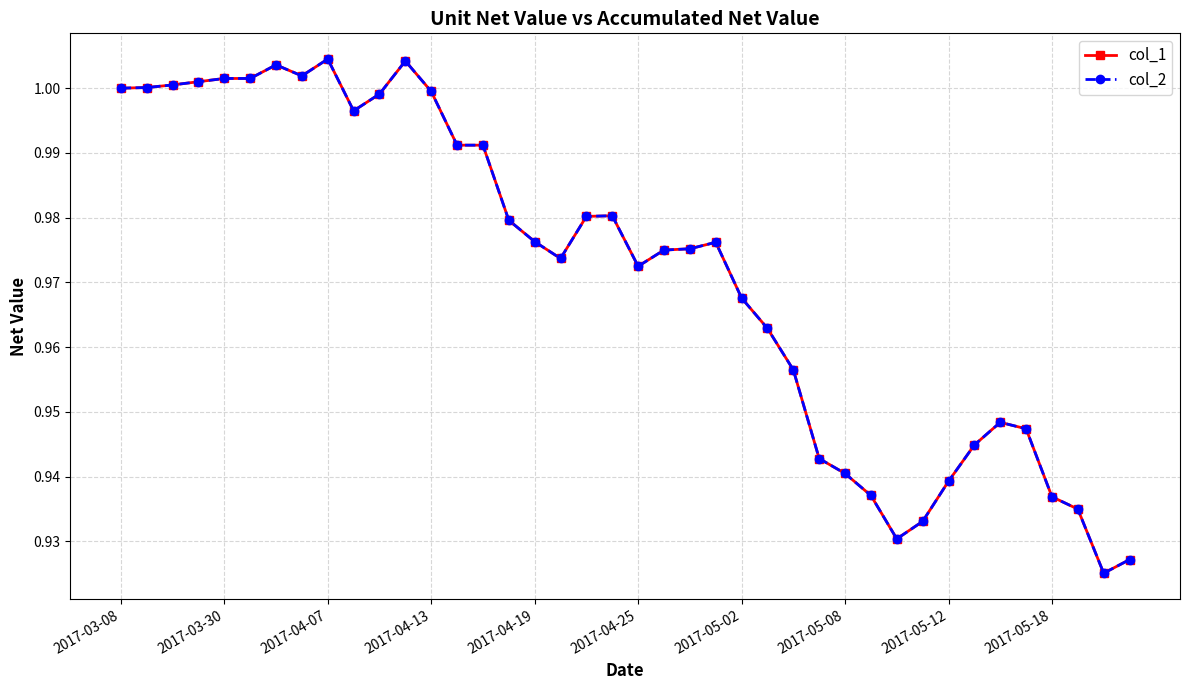

Does the chart display data point markers on the line(s)?

Yes